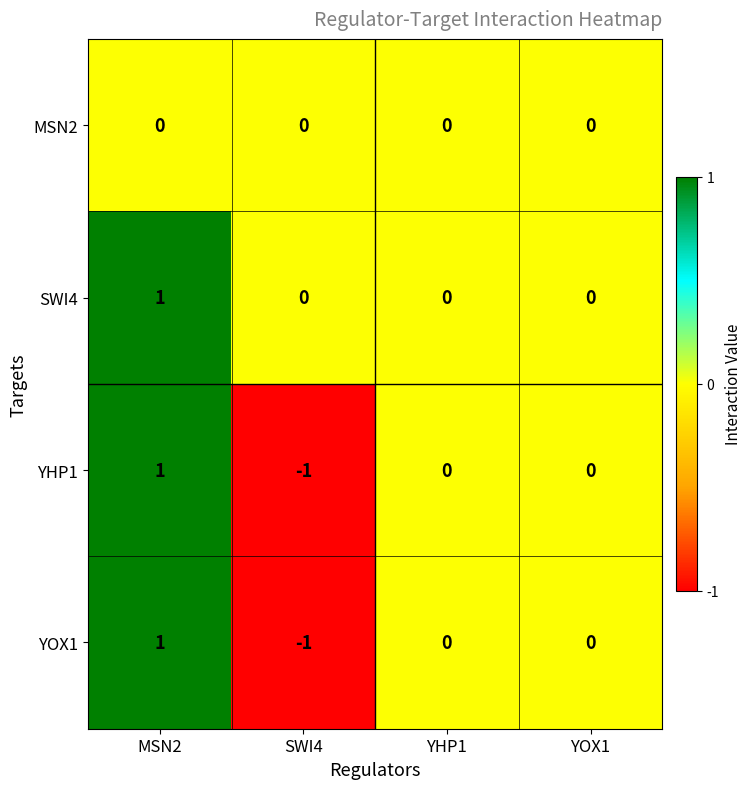

True or false: YHP1 has a value of 1 at YOX1.

False